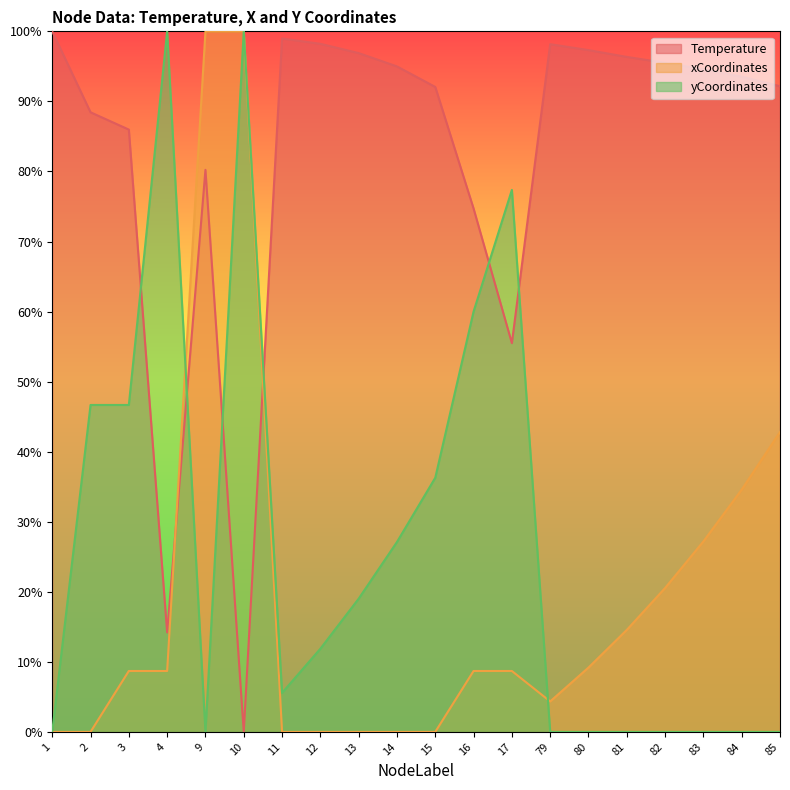

What is the difference between the maximum and minimum values in the xCoordinates series?

1.0